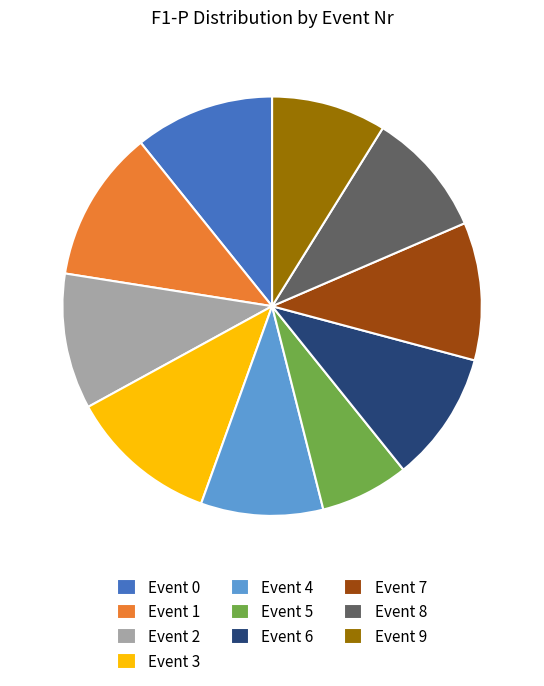

Do Event 3 and Event 9 together represent more than half of the pie?

No